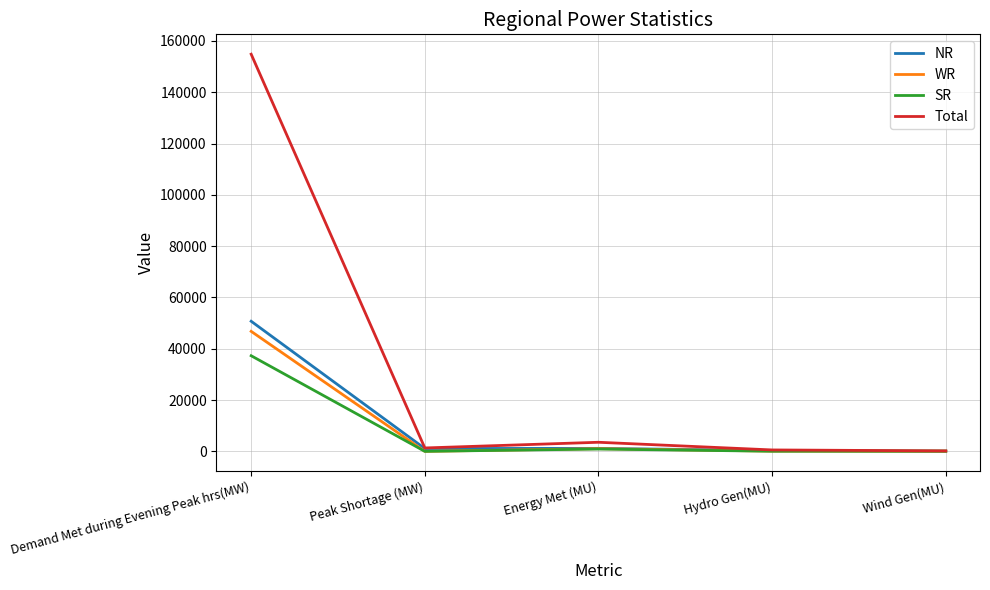

Is the value of Total at Energy Met (MU) greater than the value of SR at Peak Shortage (MW)?

Yes